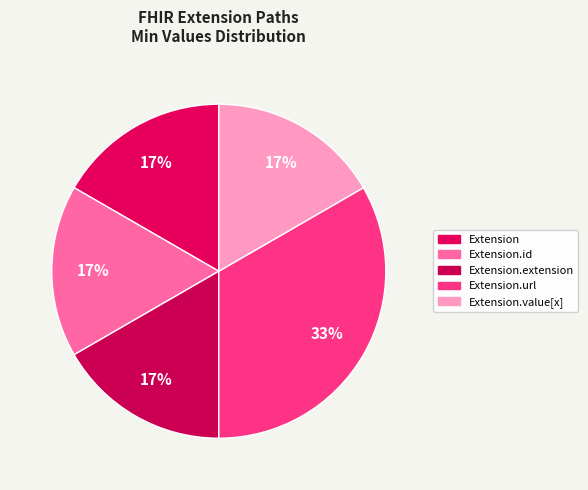

How many slices are in this pie chart?

5